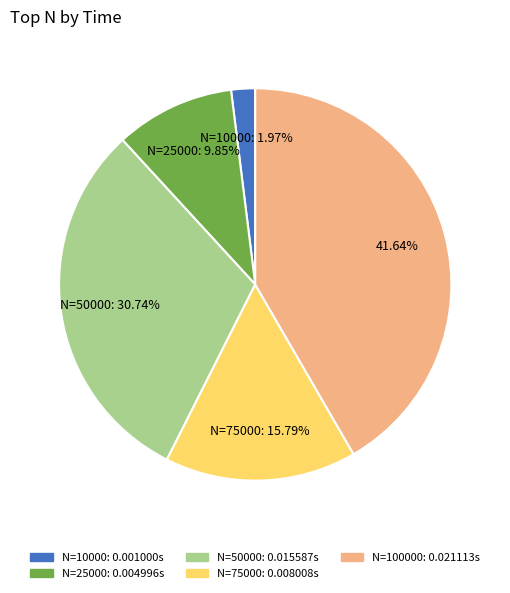

Does any single category account for the majority?

No